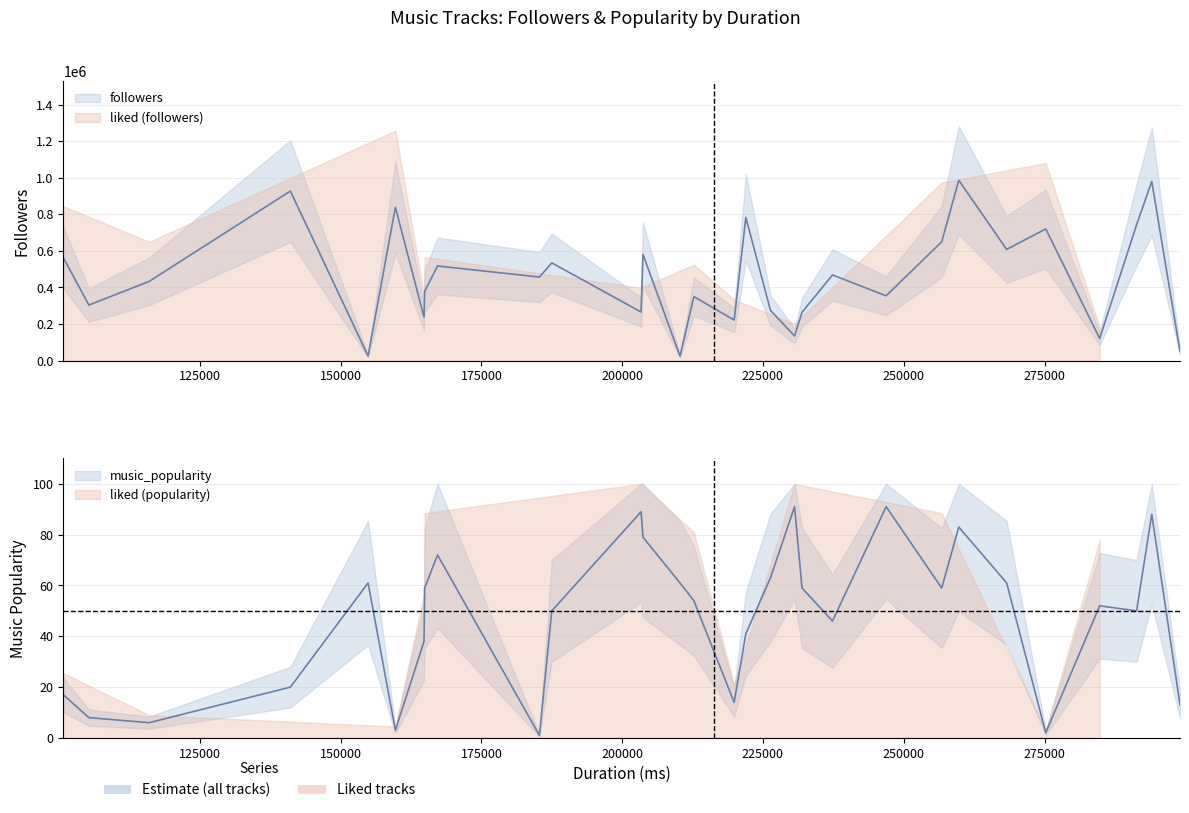

Which series has the widest spread of values?

followers